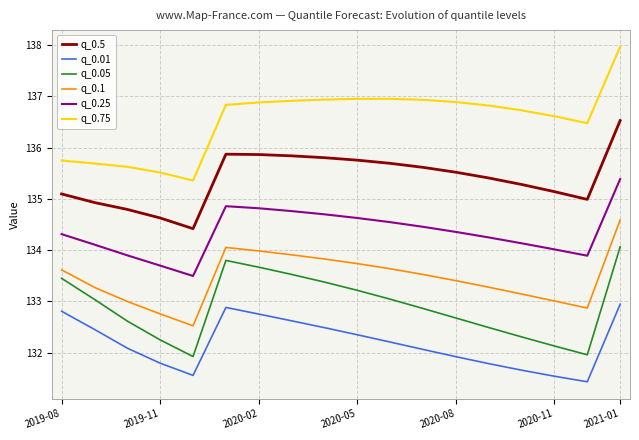

True or false: q_0.1 and q_0.25 cross at least once.

False